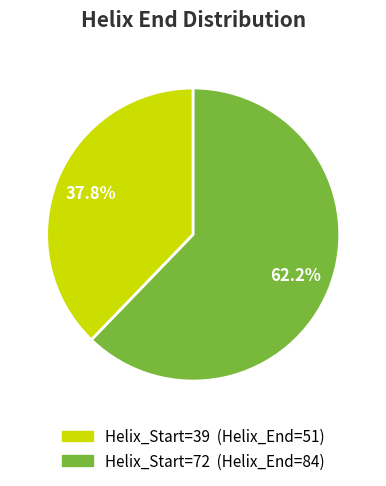

Does any single category account for the majority?

Yes